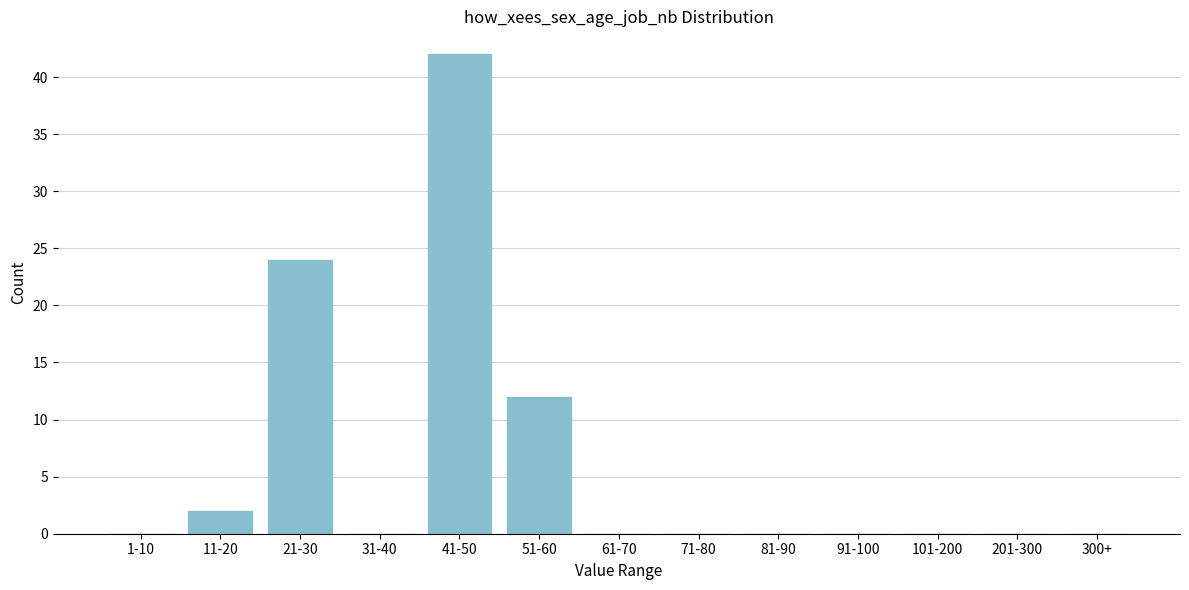

Reading left to right, what are all the values shown in this chart?

1-10=0	11-20=2	21-30=24	31-40=0	41-50=42	51-60=12	61-70=0	71-80=0	81-90=0	91-100=0	101-200=0	201-300=0	300+=0